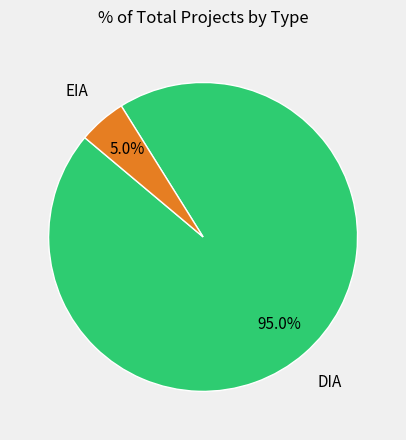

Which has a higher value, DIA or EIA?

DIA